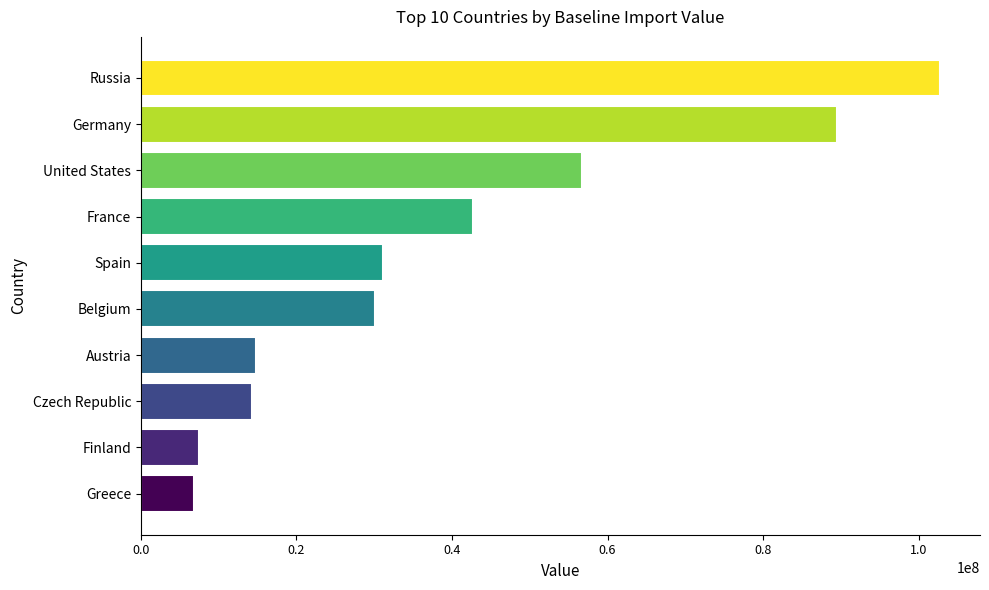

Read the value at Czech Republic.

14322817.8